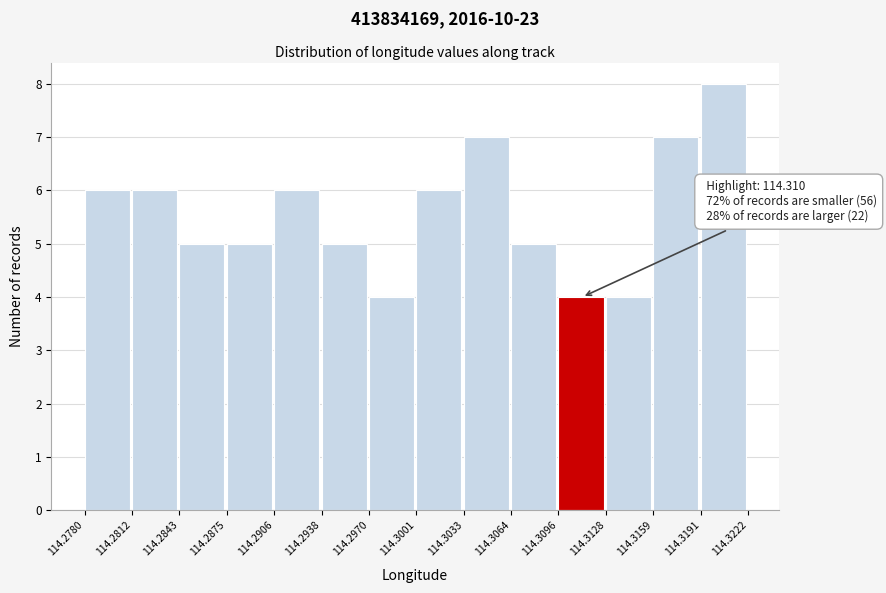

Which range on the x-axis has the tallest bar?

114.3191 to 114.3222